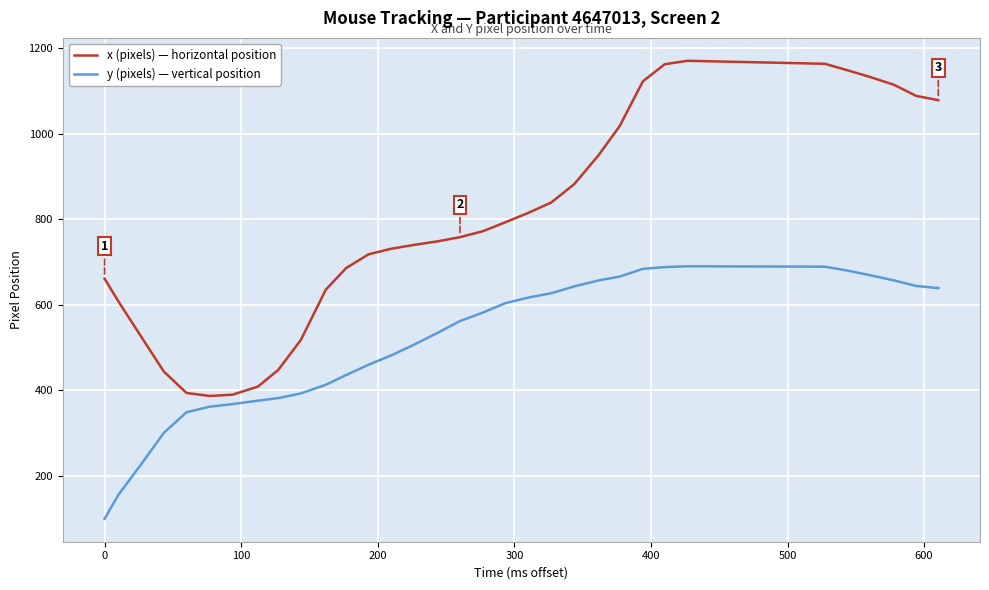

Which series has the largest total across all categories?

x (pixels) — horizontal position